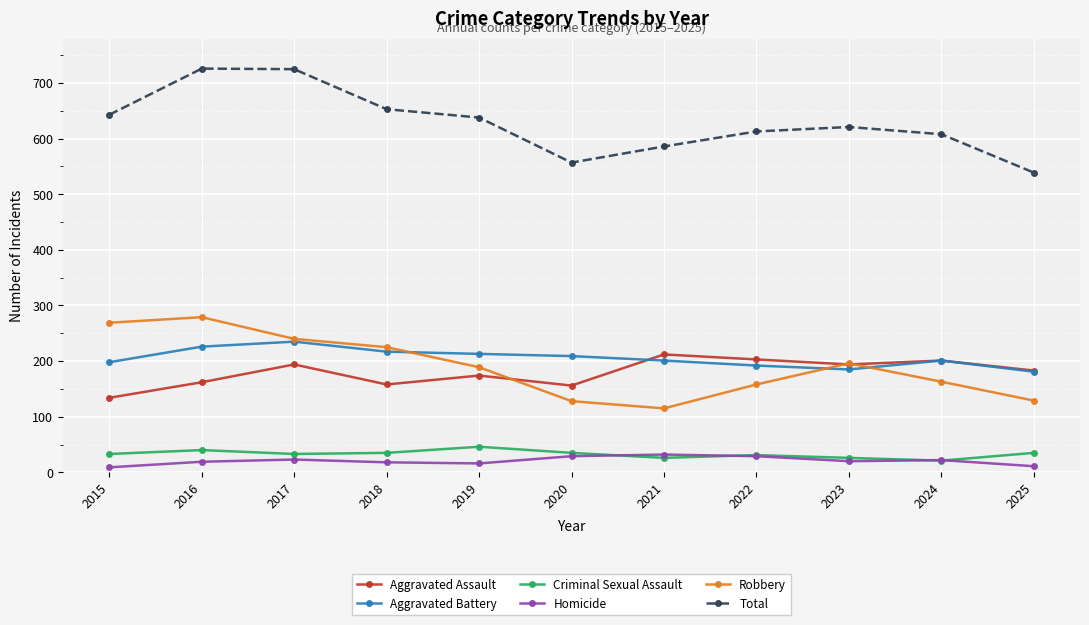

What is the value of the Aggravated Assault point at the 9th from the left?

194